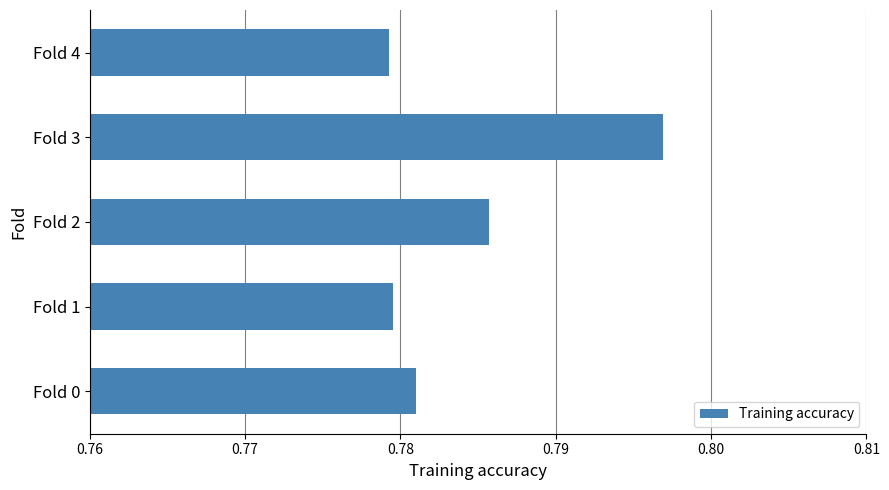

True or false: the data shows 0.2 at Fold 2.

False